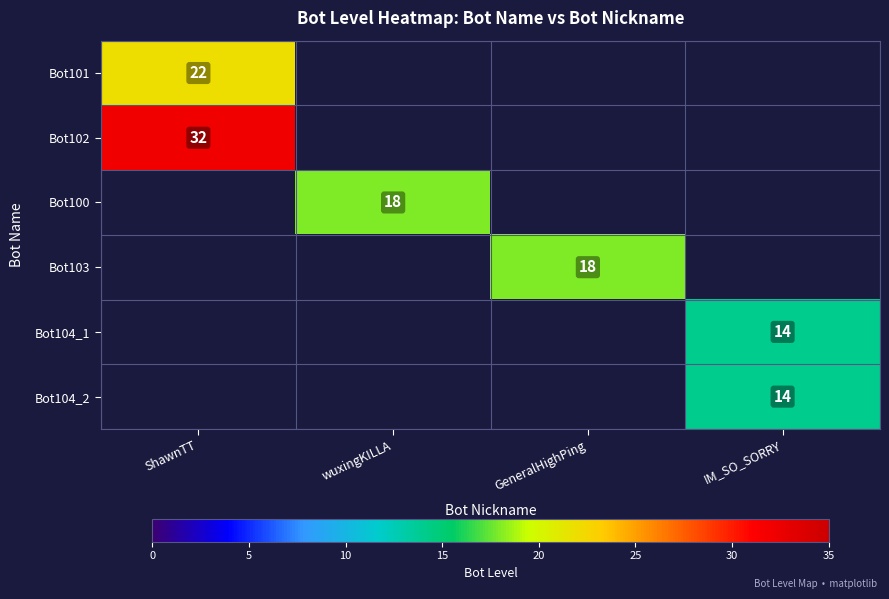

Is it true that Bot104_1 equals 19 at IM_SO_SORRY?

False